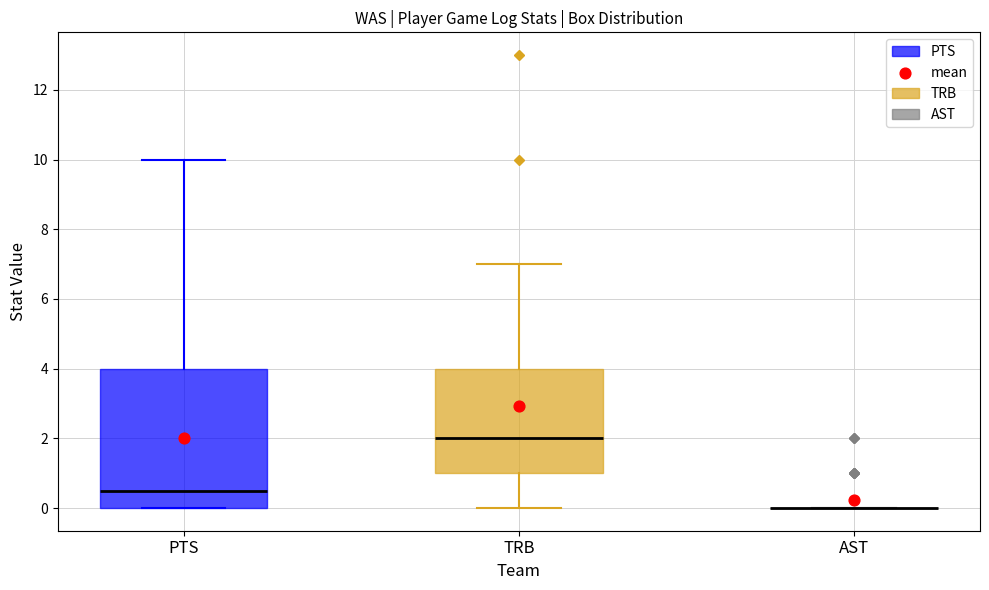

Reading left to right, transcribe this box plot: for each box, give where its median line is, the range the box spans, and where its two whiskers end, as read against the y-axis. The values are not printed on the chart, so give them approximately, as read against the axis.

PTS: median 0.6, box 0.0 to 4.0, whiskers 0.0 to 10.0
TRB: median 2.0, box 1.0 to 4.0, whiskers 0.0 to 7.0
AST: box collapsed to a line at 0.0, whiskers 0.0 to 0.0